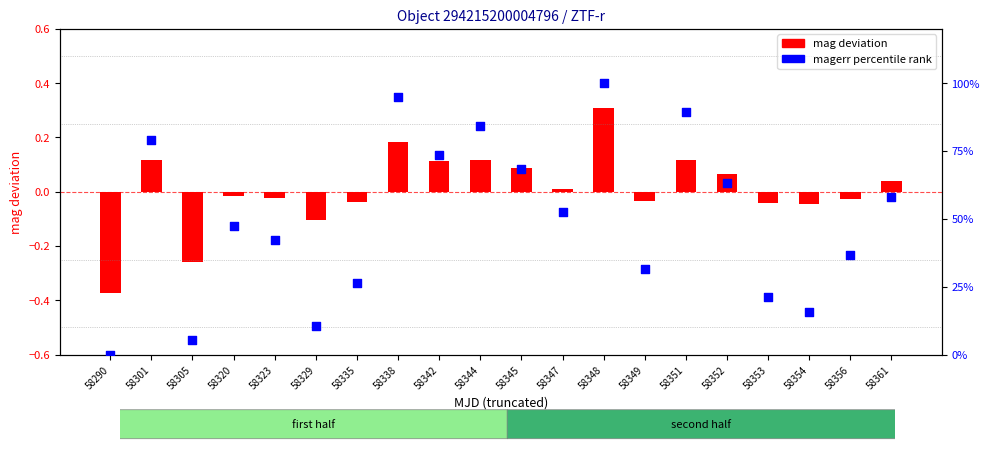

Which series reaches the minimum Y coordinate?

mag deviation